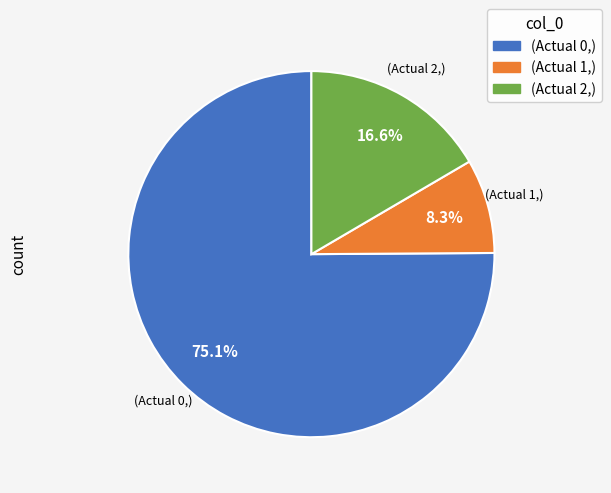

Combined, what portion of the pie is (Actual 1,) and (Actual 2,)?

24.9%